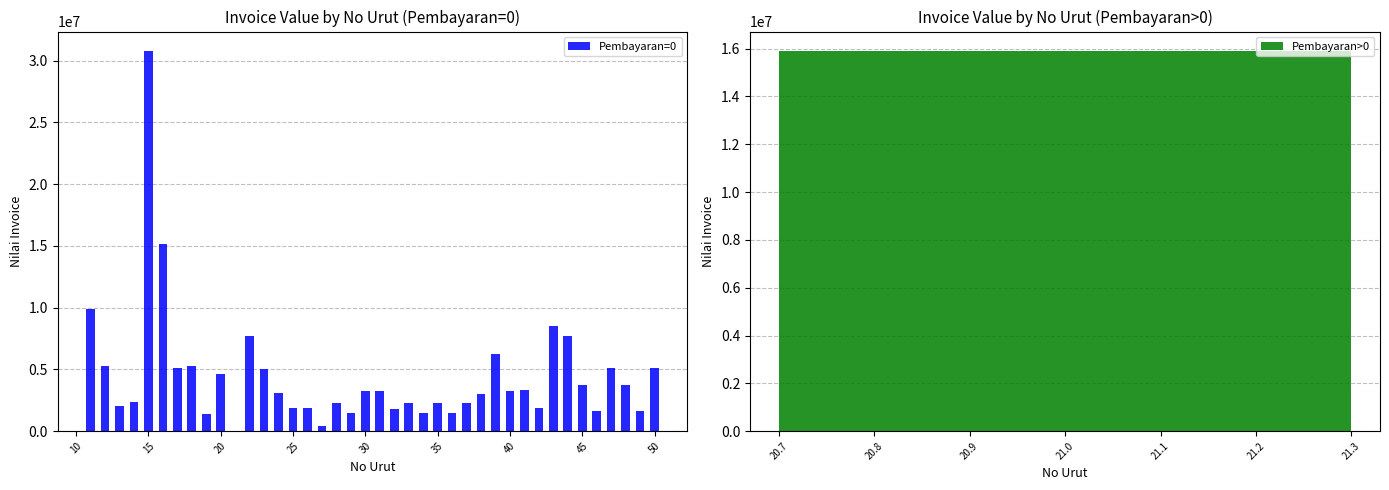

What is the average value of the Pembayaran=0 series?

4574789.7